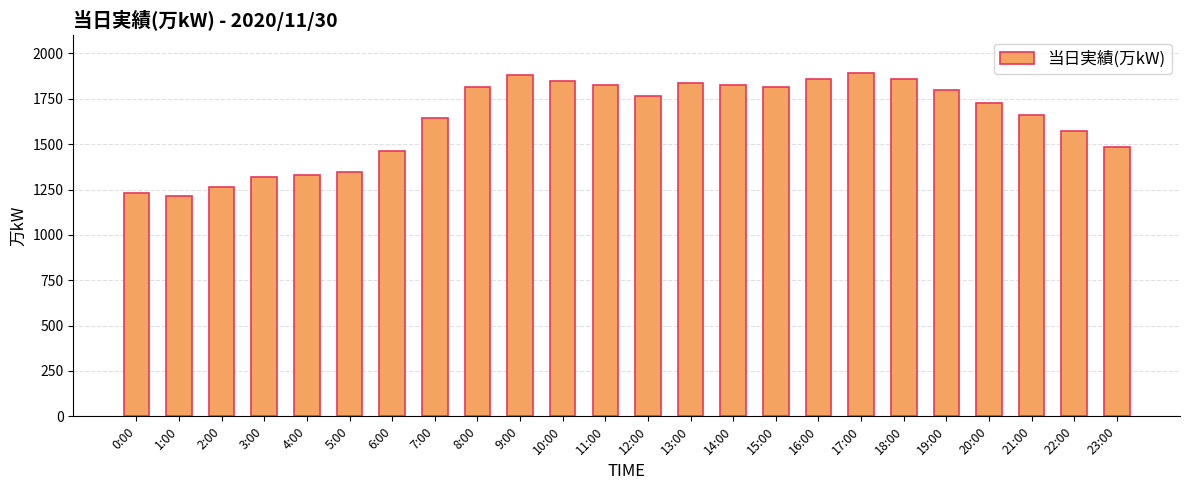

What is the label of the 11th bar from the right?

13:00